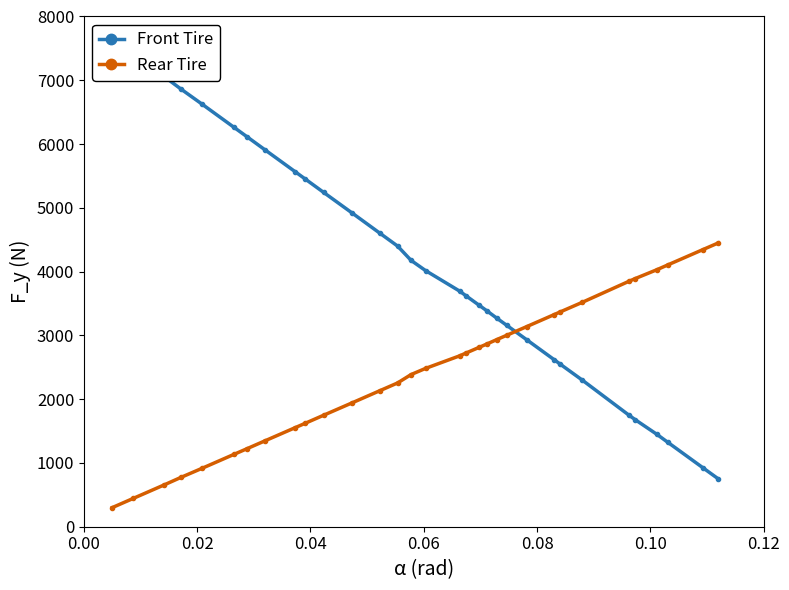

What is the maximum value for Rear Tire?

4450.0